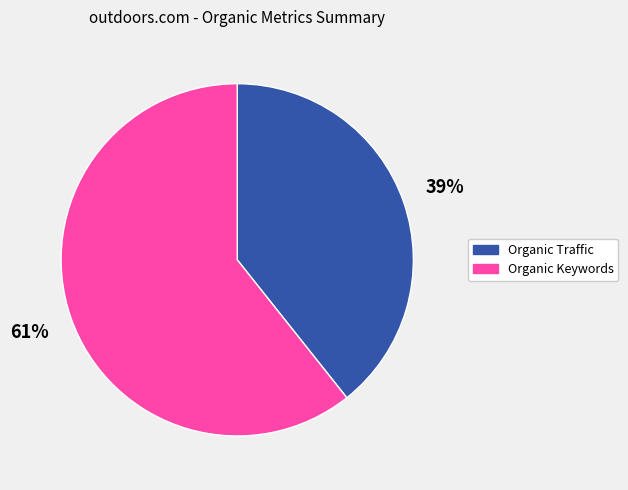

What is the smallest slice in the pie chart?

Organic Traffic